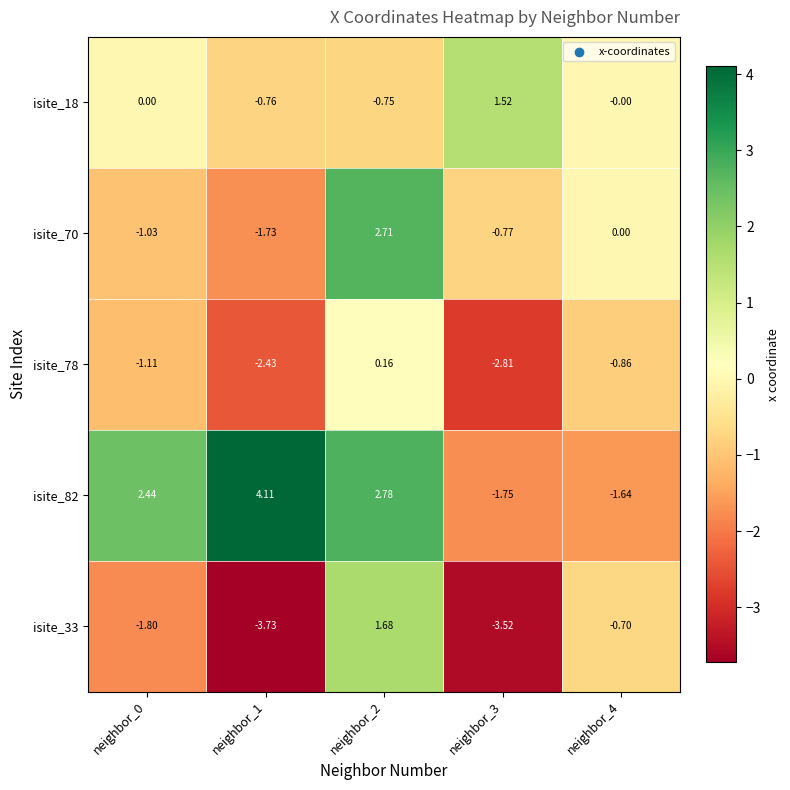

Is the value of isite_18 at neighbor_1 greater than the value of isite_70 at neighbor_2?

No